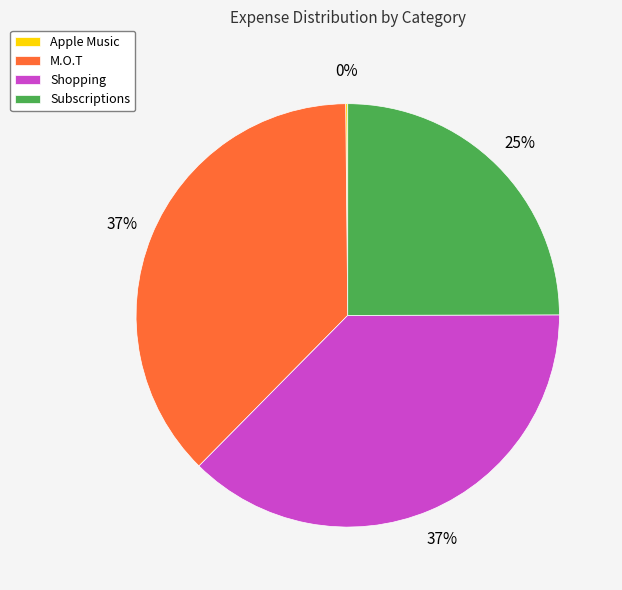

To the nearest percent, what is the difference between the Subscriptions and Shopping slice percentages?

12%